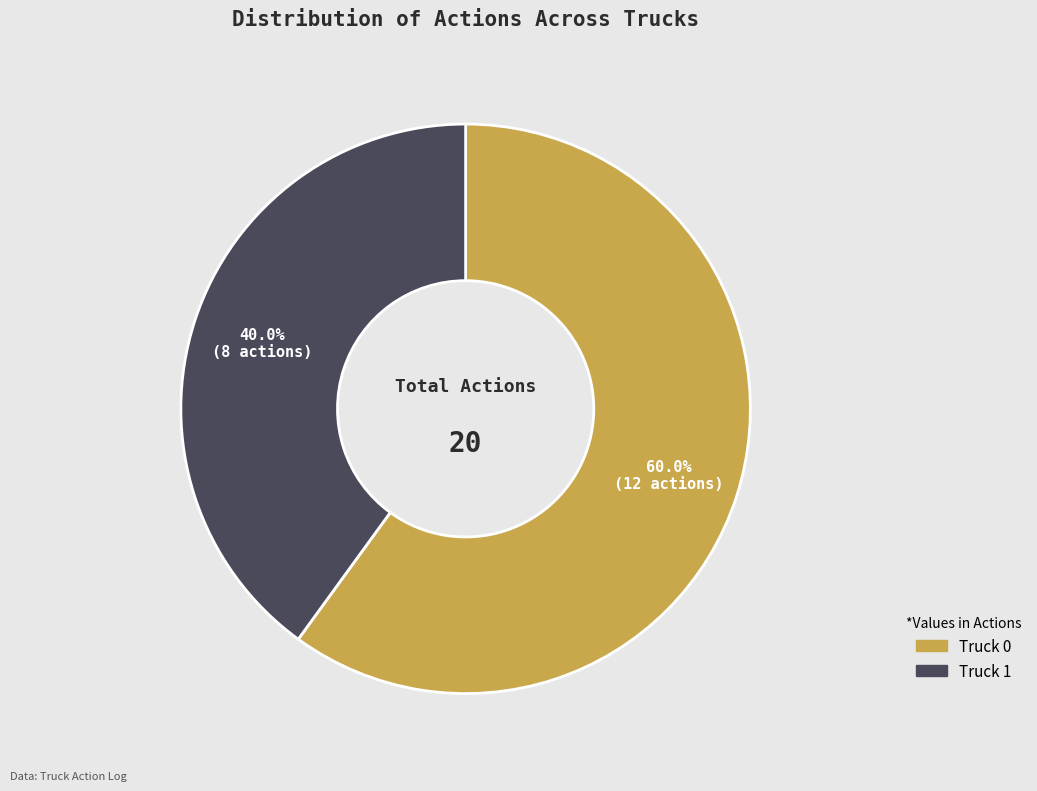

Which category has the smallest portion of the pie?

Truck 1